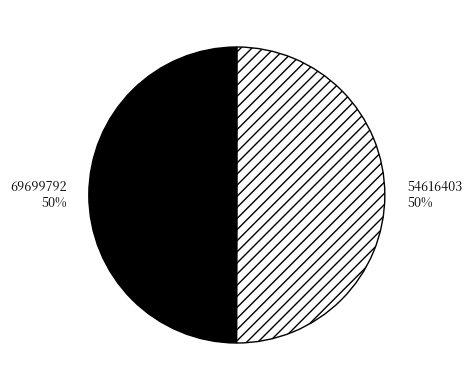

To the nearest percent, what is the average slice percentage?

50%